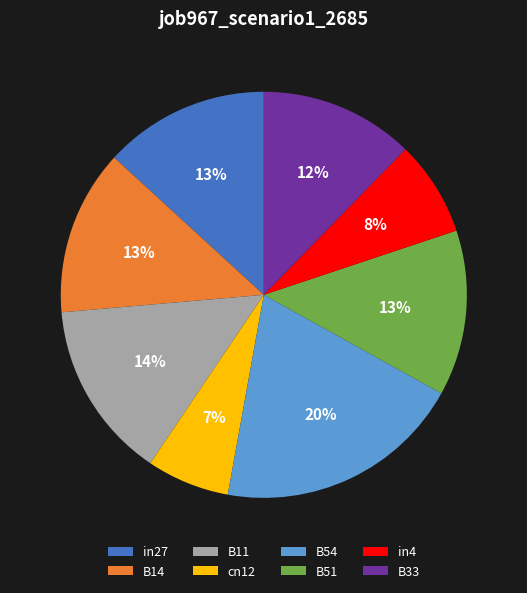

What is the smallest slice in the pie chart?

cn12